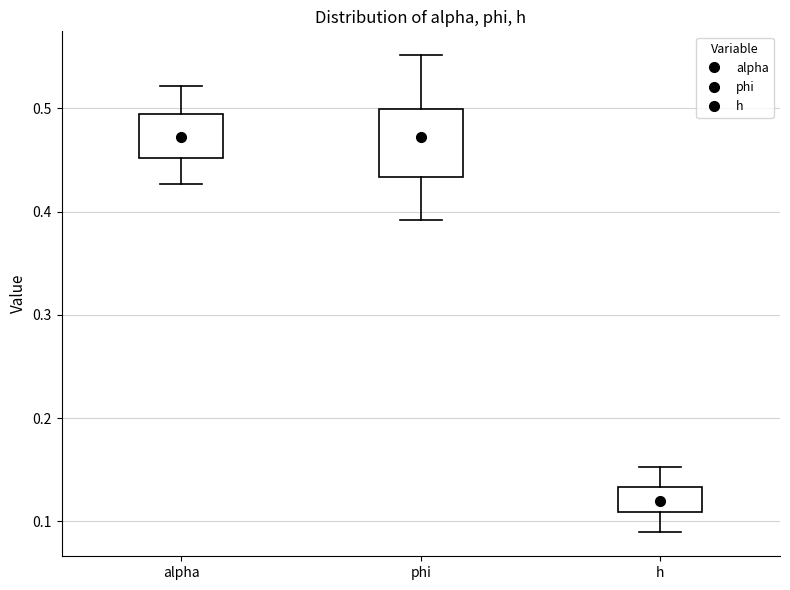

Comparing the boxes themselves (not the whiskers), which one is the tallest?

phi